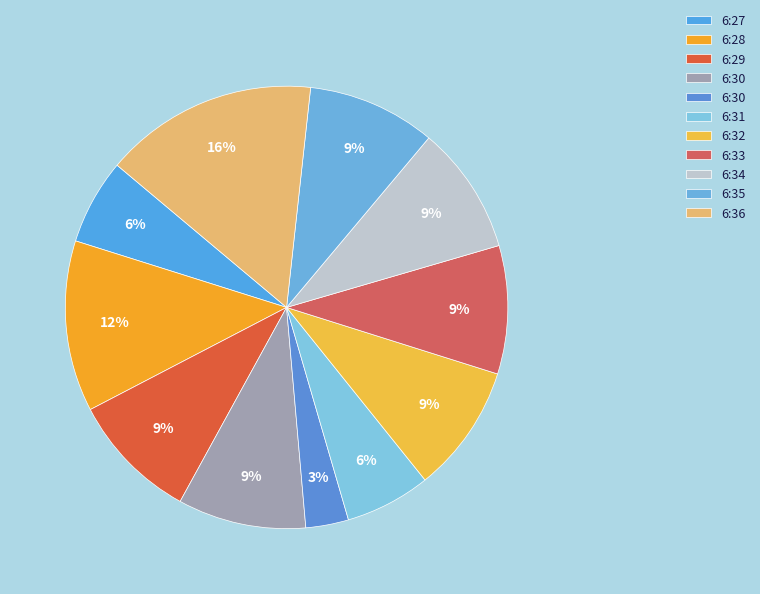

How many slices are in this pie chart?

11